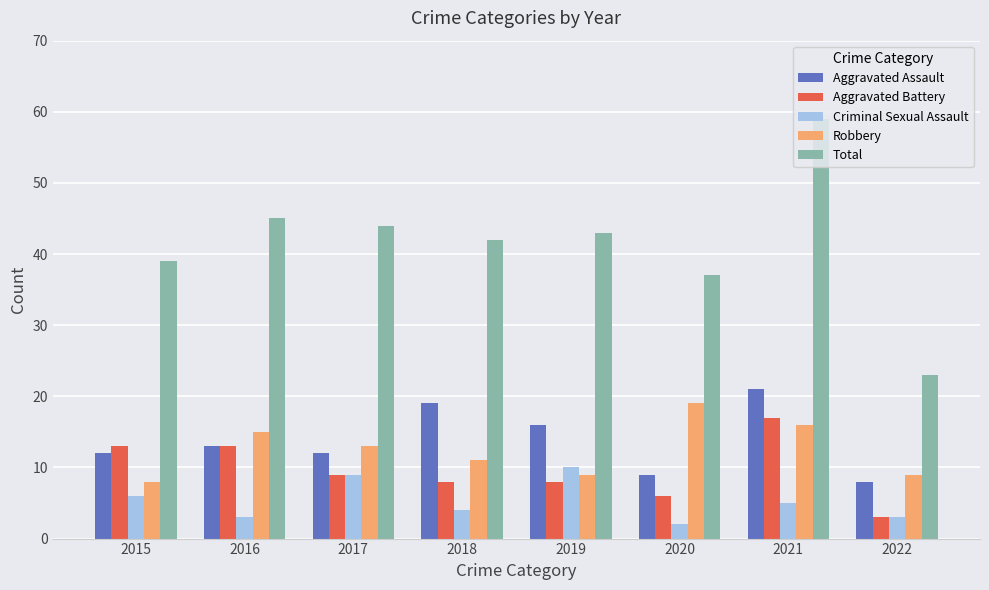

Reading left to right, list all the values displayed in this chart.

Aggravated Assault: 2015=12	2016=13	2017=12	2018=19	2019=16	2020=9	2021=21	2022=8
Aggravated Battery: 2015=13	2016=13	2017=9	2018=8	2019=8	2020=6	2021=17	2022=3
Criminal Sexual Assault: 2015=6	2016=3	2017=9	2018=4	2019=10	2020=2	2021=5	2022=3
Robbery: 2015=8	2016=15	2017=13	2018=11	2019=9	2020=19	2021=16	2022=9
Total: 2015=39	2016=45	2017=44	2018=42	2019=43	2020=37	2021=59	2022=23